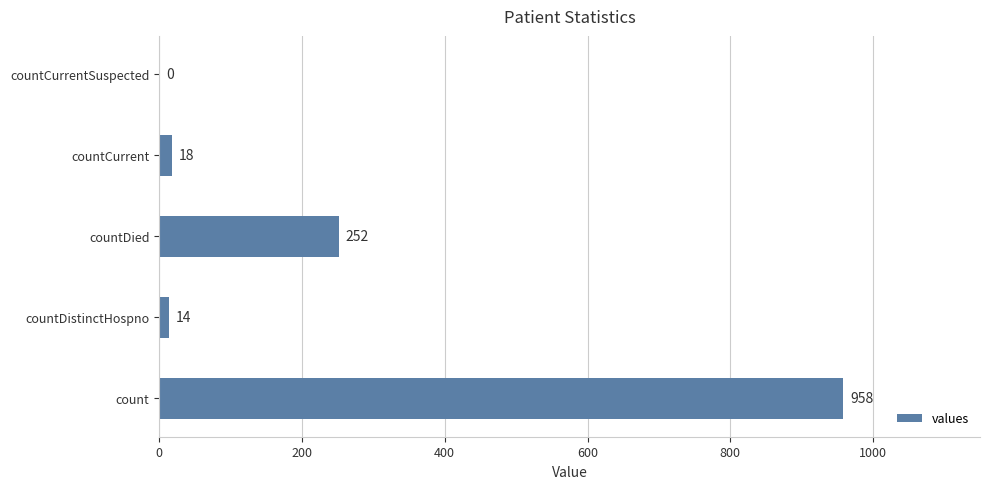

Between countCurrentSuspected and countDistinctHospno, which is larger?

countDistinctHospno